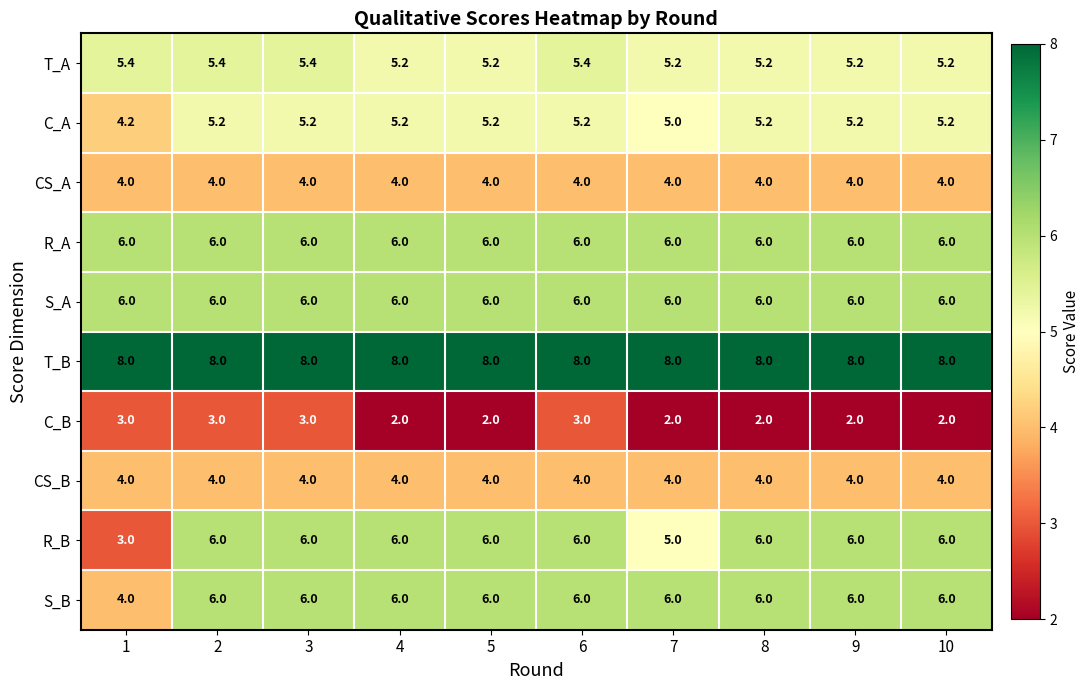

At how many categories does at least one series exceed 4?

10